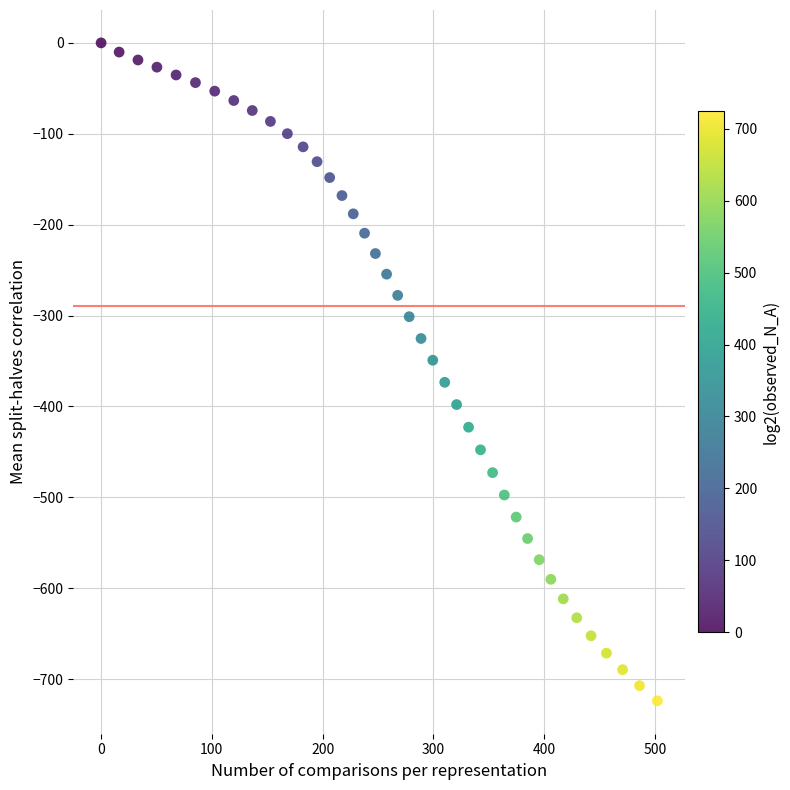

What is the range of X values (max minus min)?

502.3